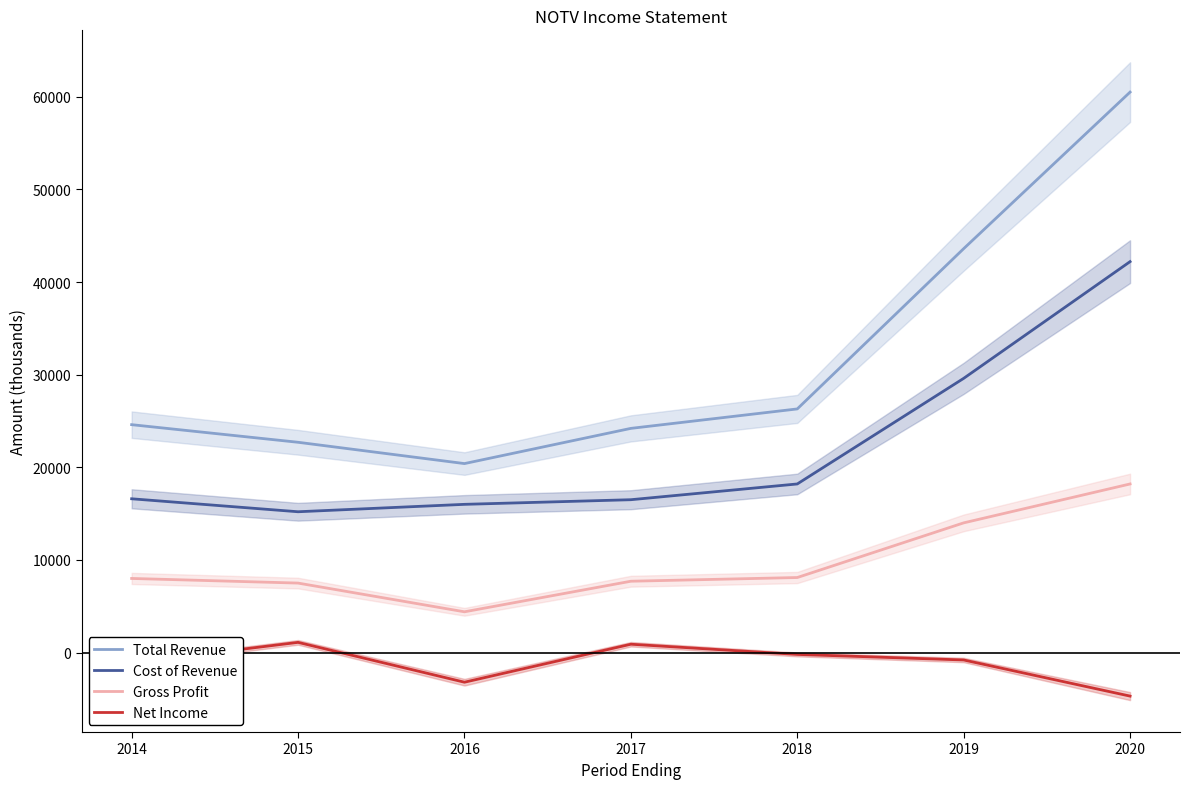

What is the sum of all Gross Profit values?

67900